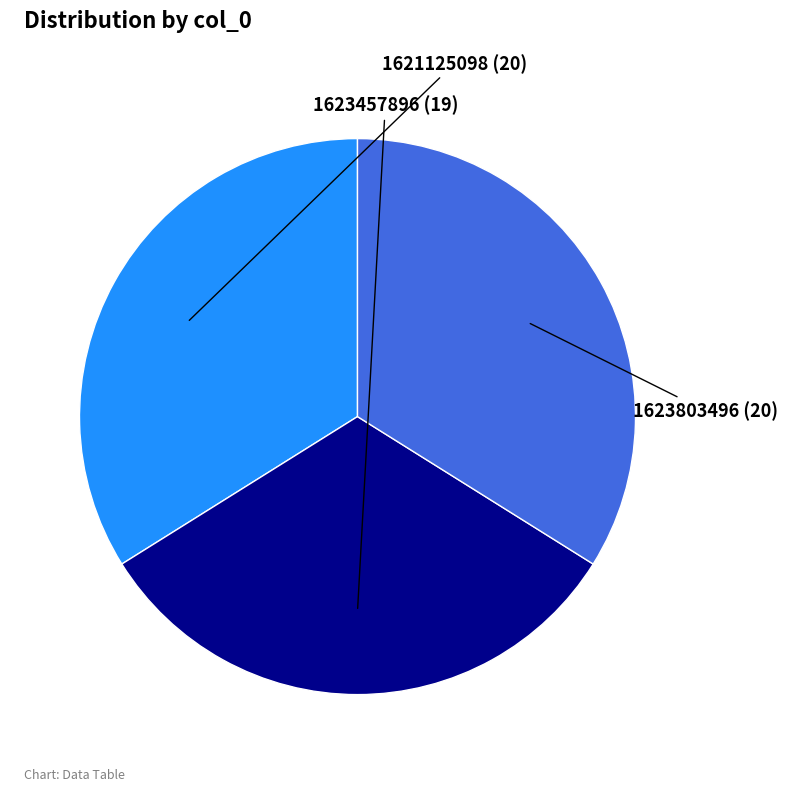

True or false: 1621125098 accounts for 34% of the total.

True